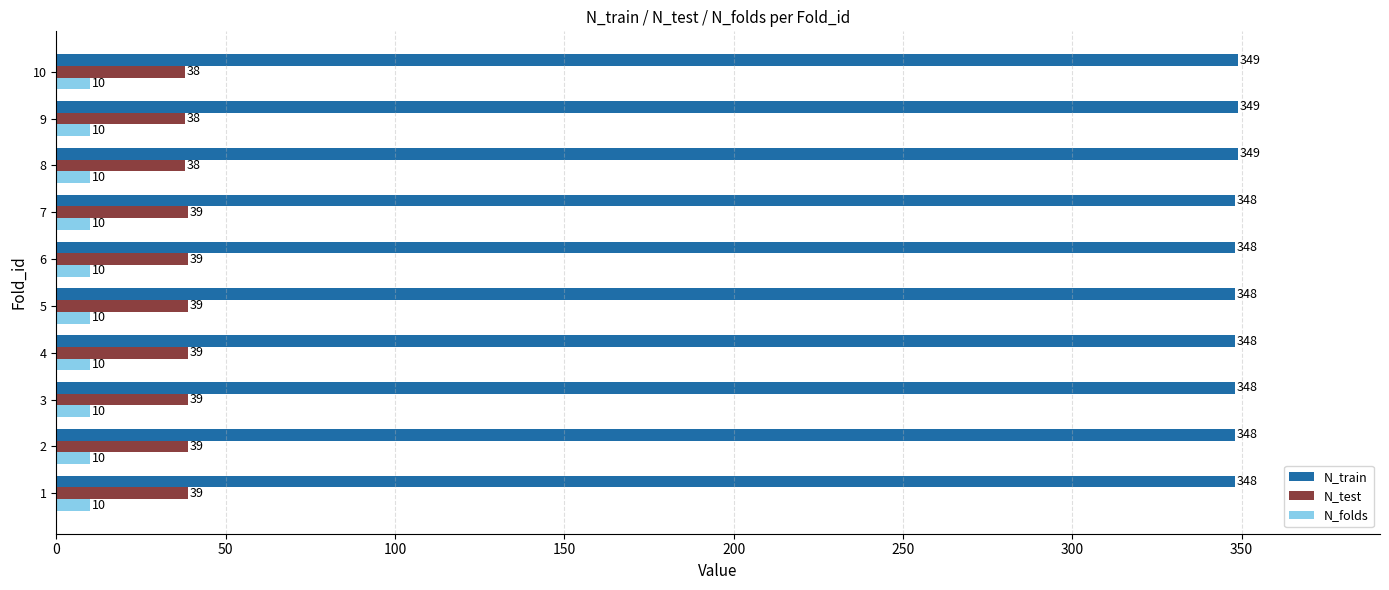

What is the spread (max minus min) of values at 7?

338